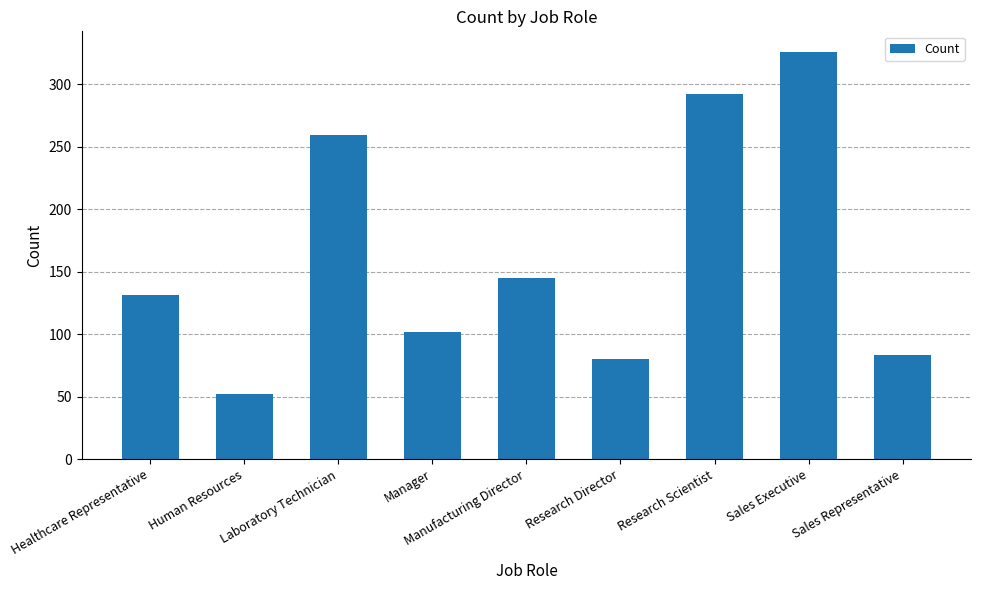

Reading left to right, extract all data points from this chart.

131	52	259	102	145	80	292	326	83